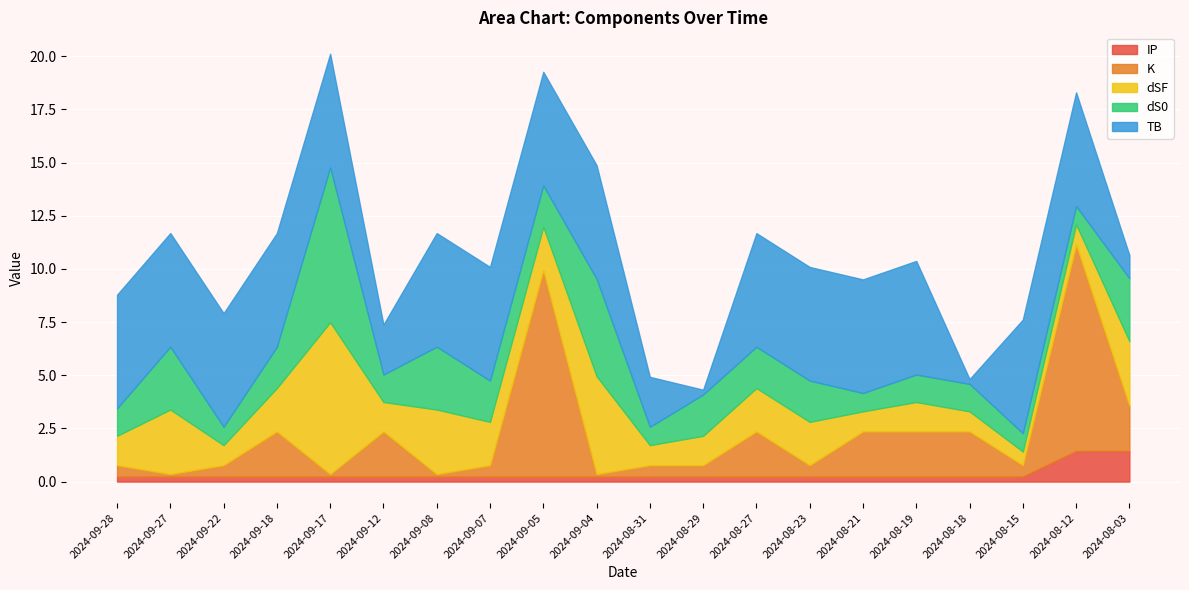

How many times do TB and dSF cross each other?

7